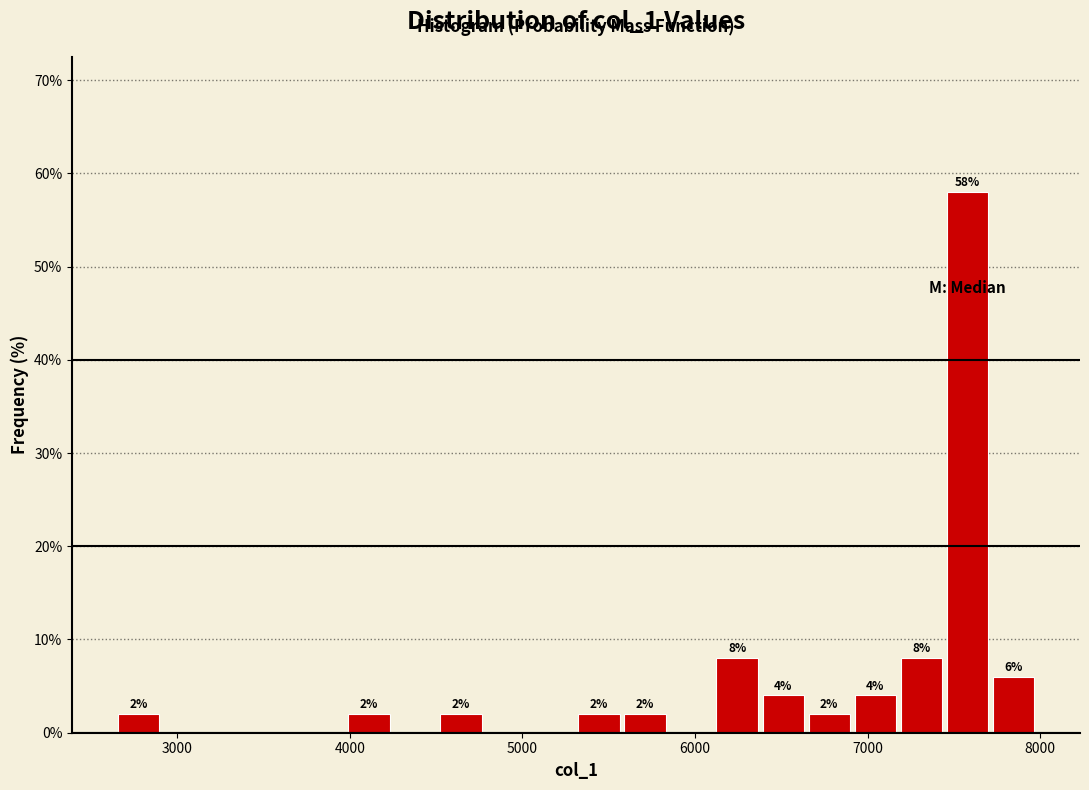

Read against the x-axis, roughly where is the centre of the tallest bar?

7600